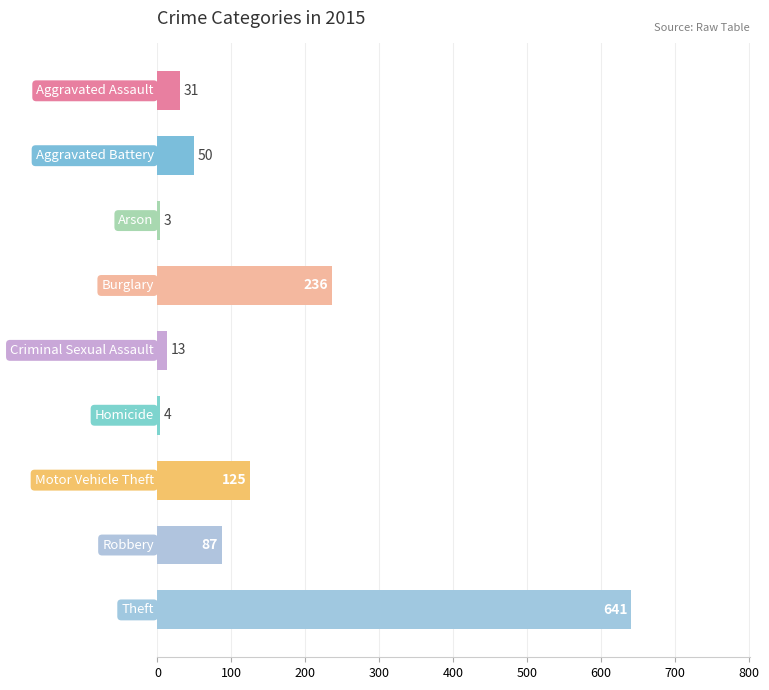

How many bars are there in total?

9